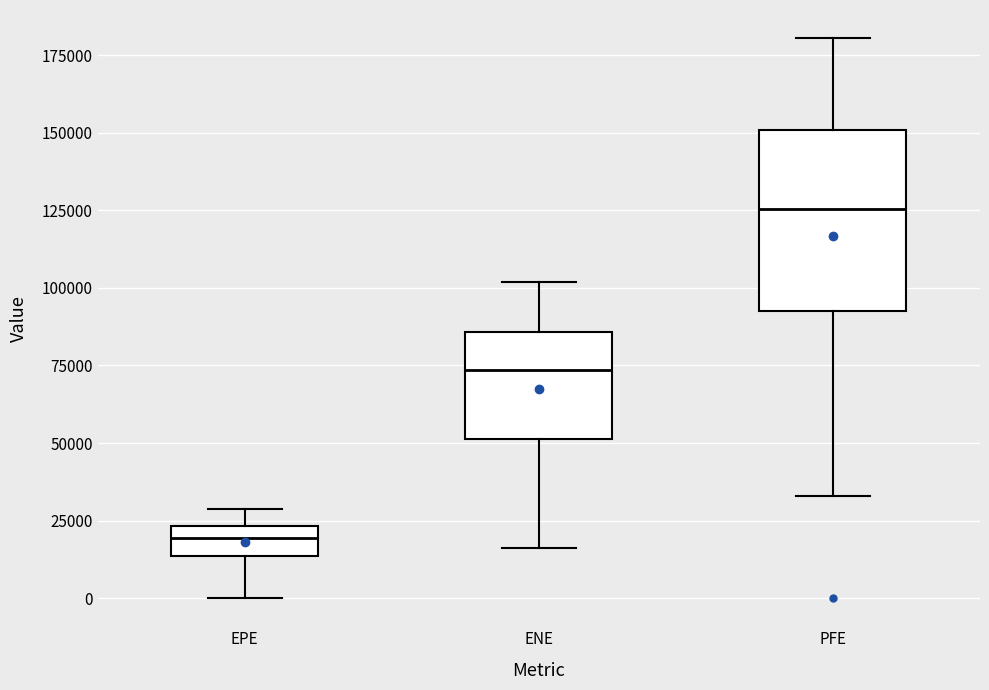

Where is the lower edge of the box for ENE on the y-axis? The values are not printed on the chart, so give them approximately, as read against the axis.

50000